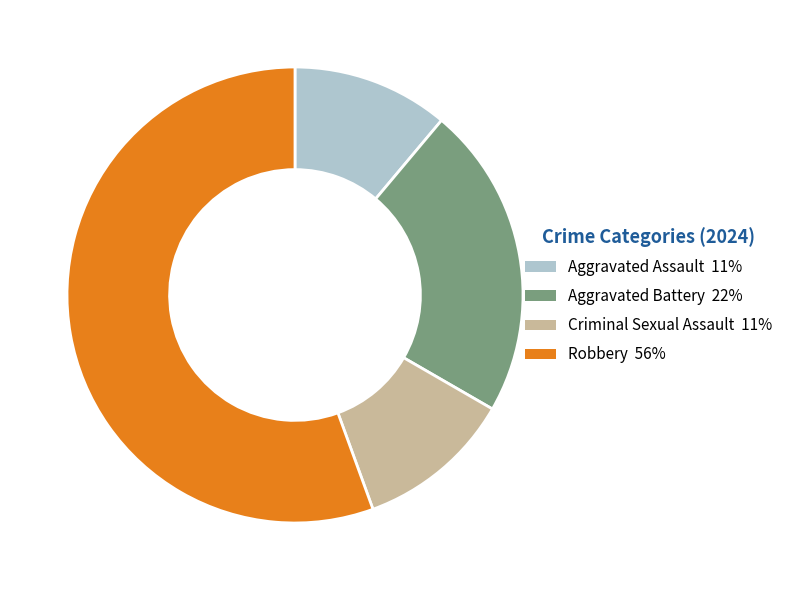

Is it true that Criminal Sexual Assault is 11% of the pie?

True